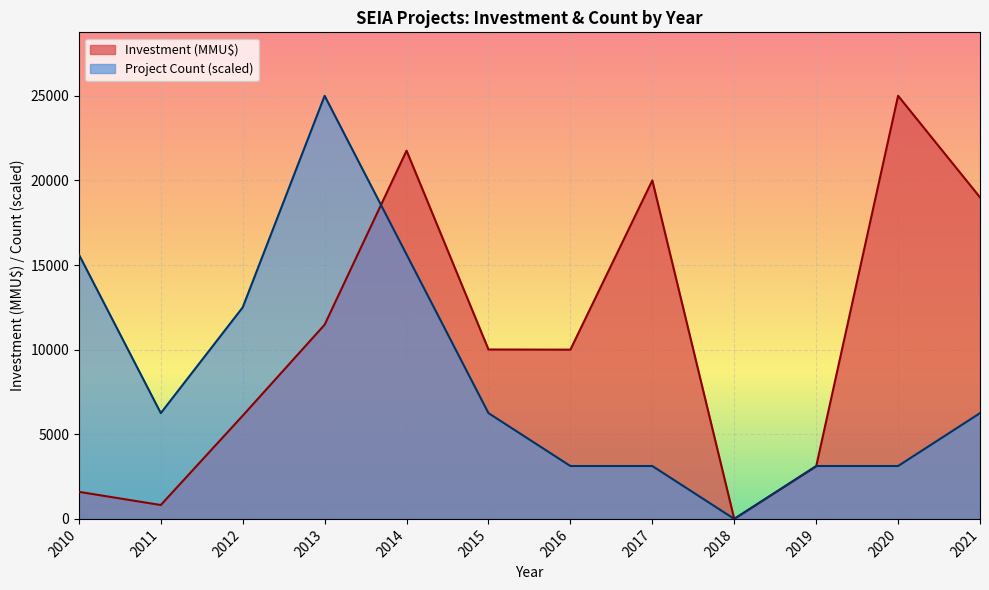

What is the greatest value displayed?

25000.0